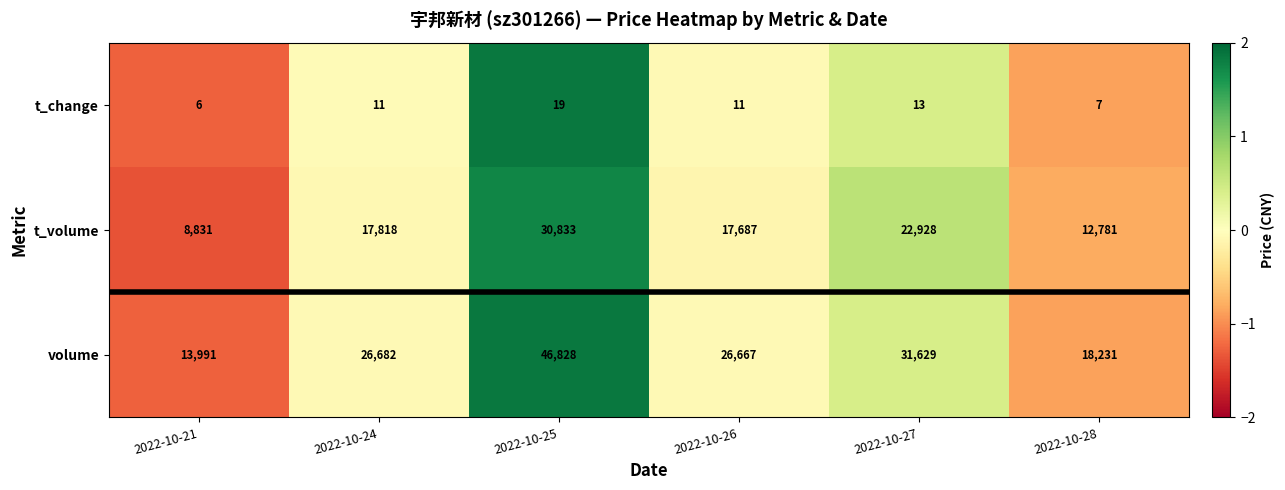

The value of t_volume at 2022-10-26 is 11324. True or false?

False